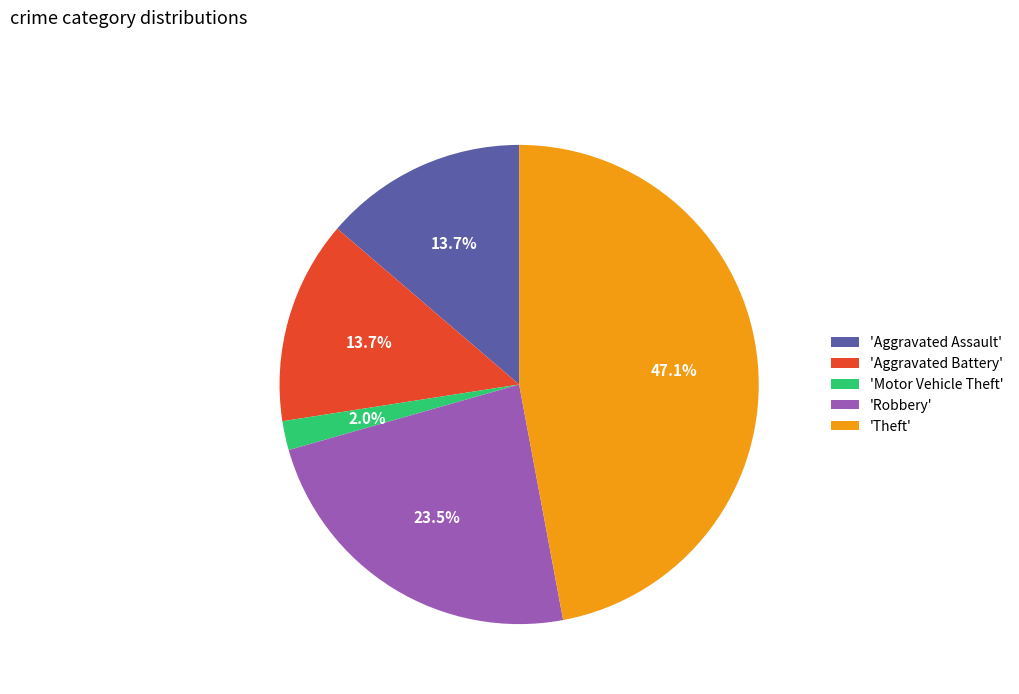

Count the number of slices in the pie.

5